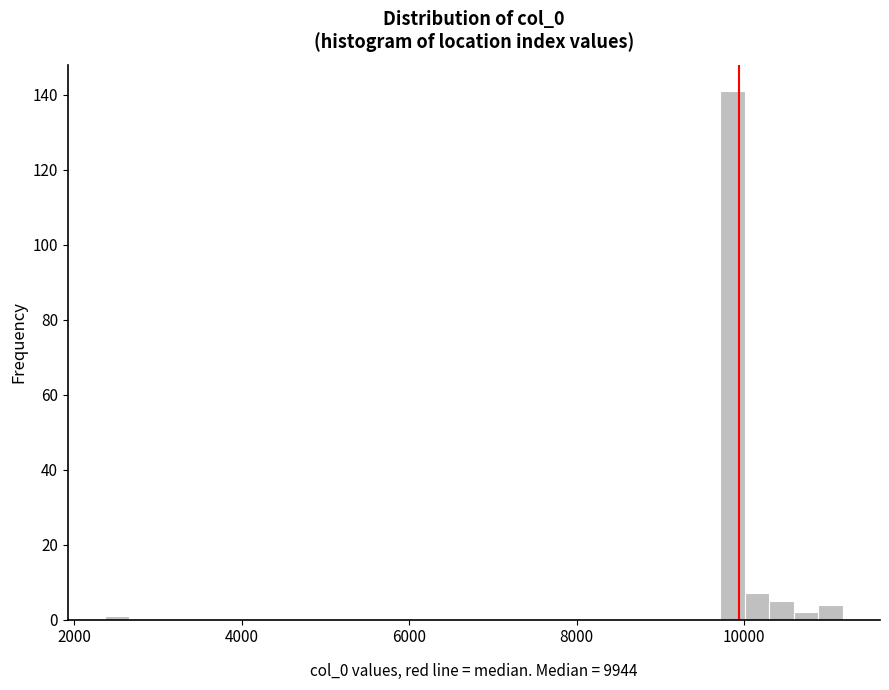

Around what value on the x-axis is the tallest bar? Give the approximate position of its centre, as read against the axis.

9800